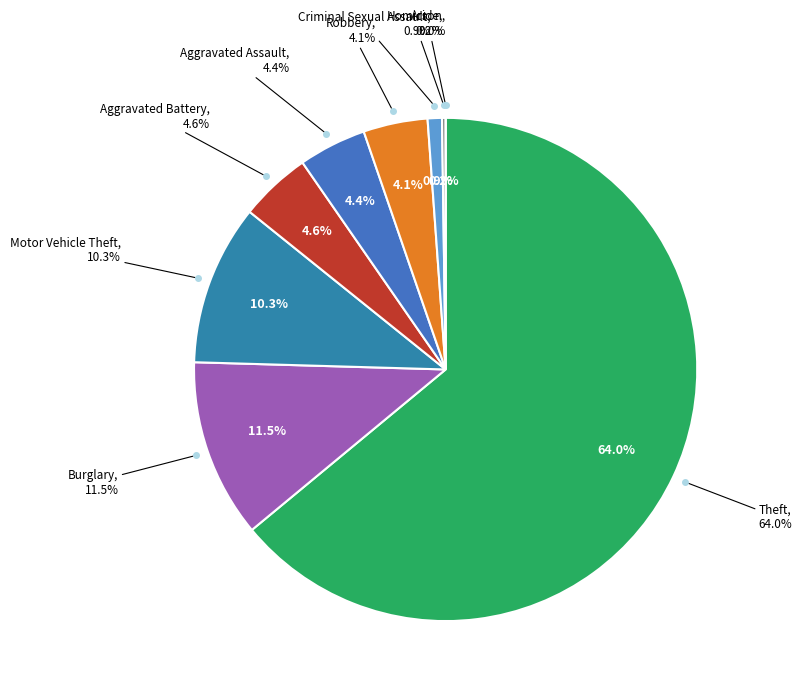

Is there any slice that represents more than half of the pie?

Yes